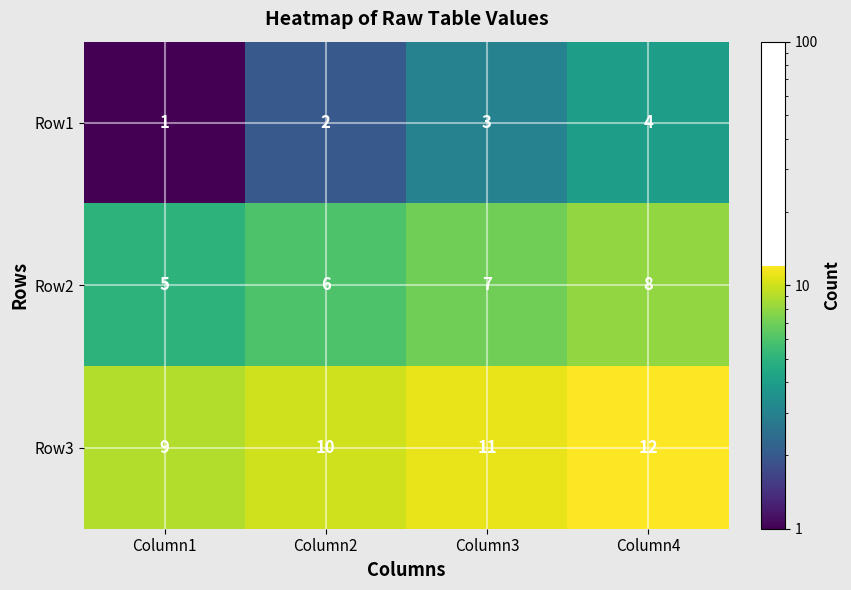

What is the sum of the Row1 values at Column2 and Column4?

6